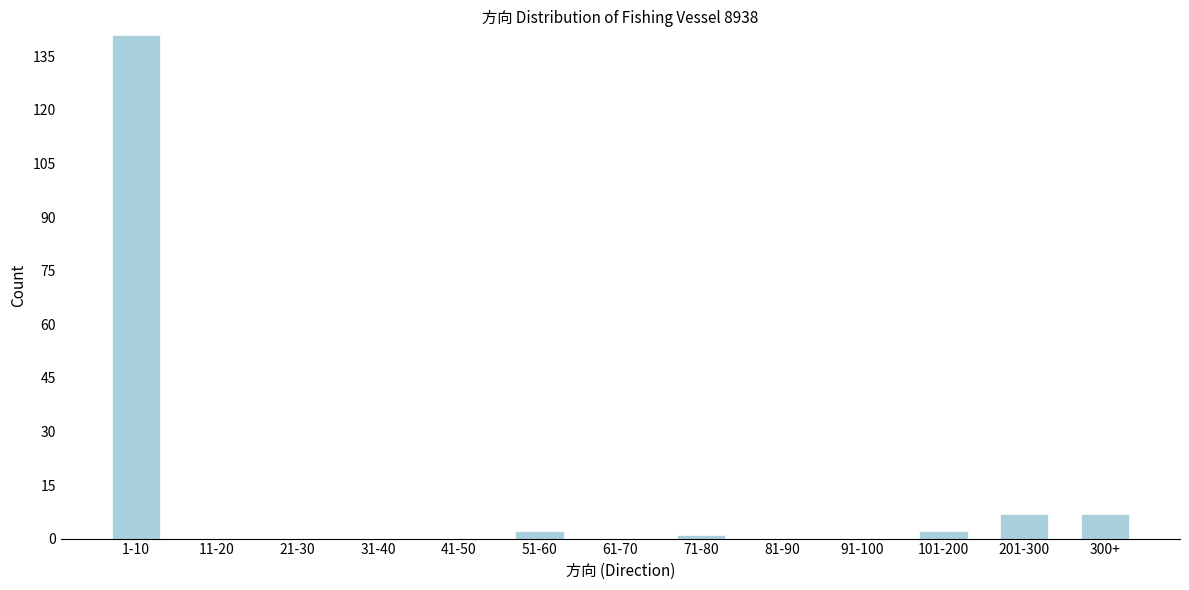

Reading left to right, list all the values displayed in this chart.

1-10=141	11-20=0	21-30=0	31-40=0	41-50=0	51-60=2	61-70=0	71-80=1	81-90=0	91-100=0	101-200=2	201-300=7	300+=7